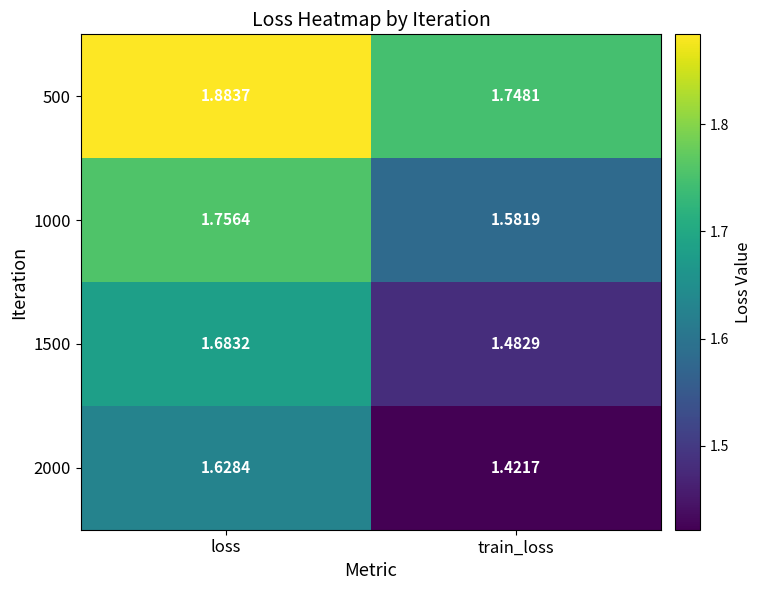

At which label does 1000 reach its peak?

loss